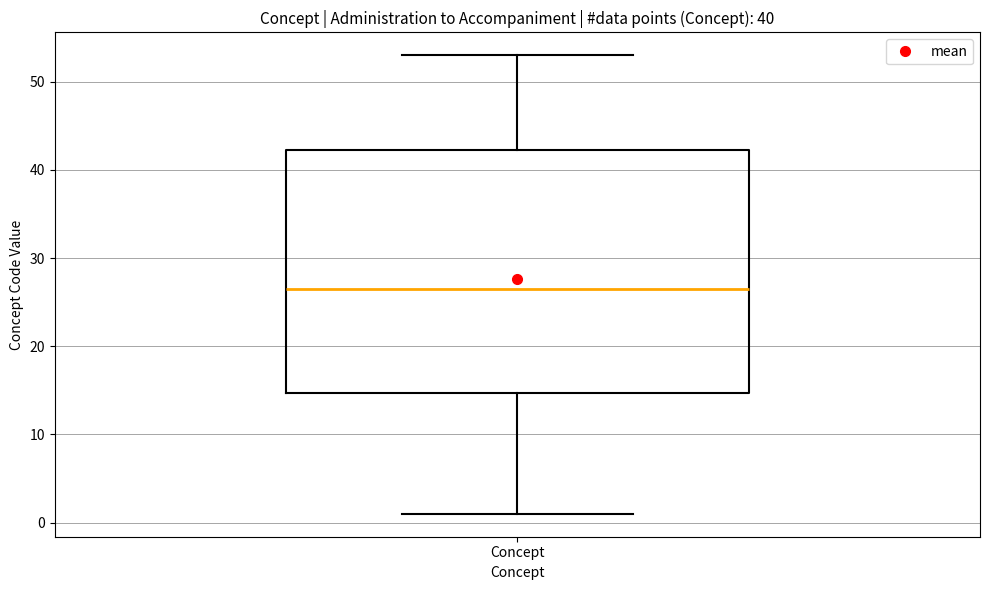

Read this box plot against the y-axis: the position of the median line, the range covered by the box, and the ends of both whiskers. The values are not printed on the chart, so give them approximately, as read against the axis.

median 27, box 15 to 42, whiskers 1 to 53